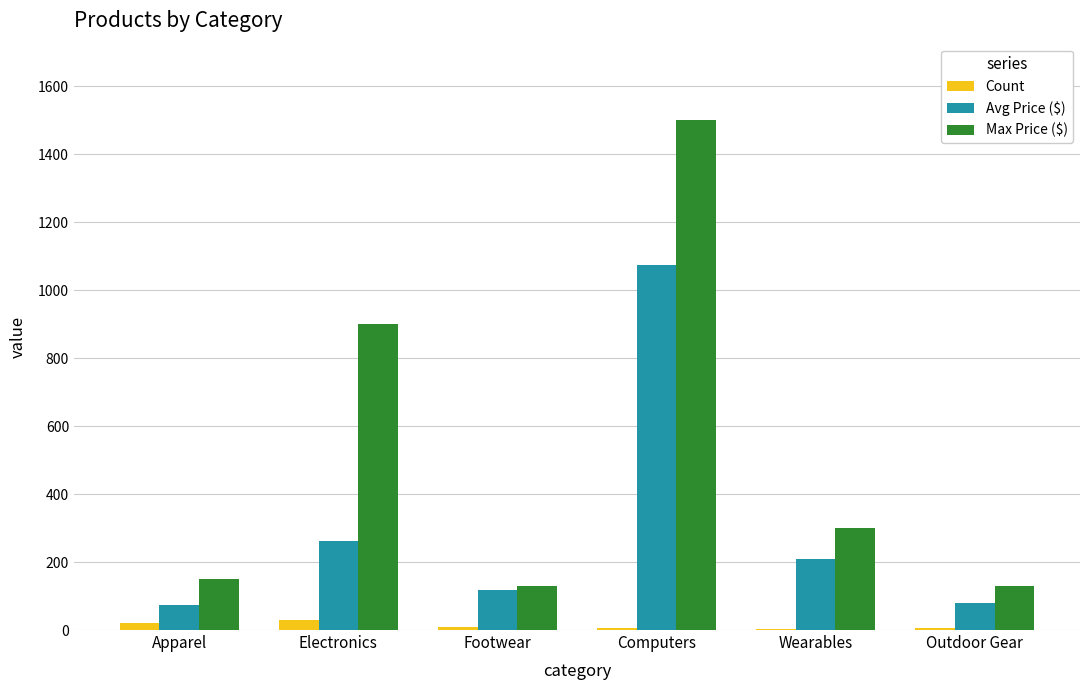

What is the sum of all Max Price ($) values?

3109.9